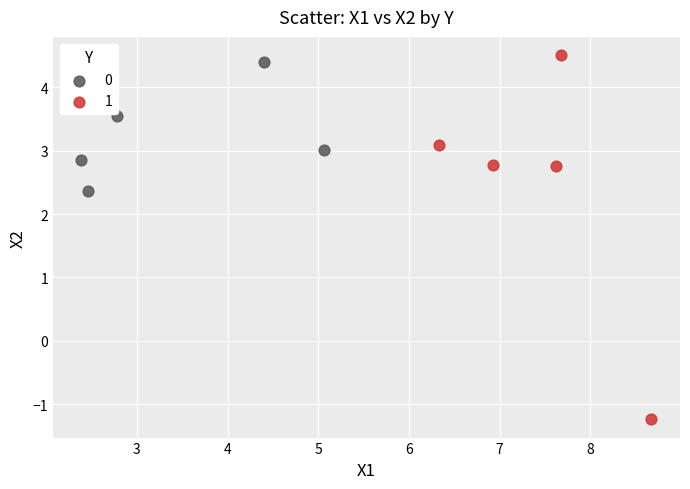

Which series has the widest spread of Y values?

1